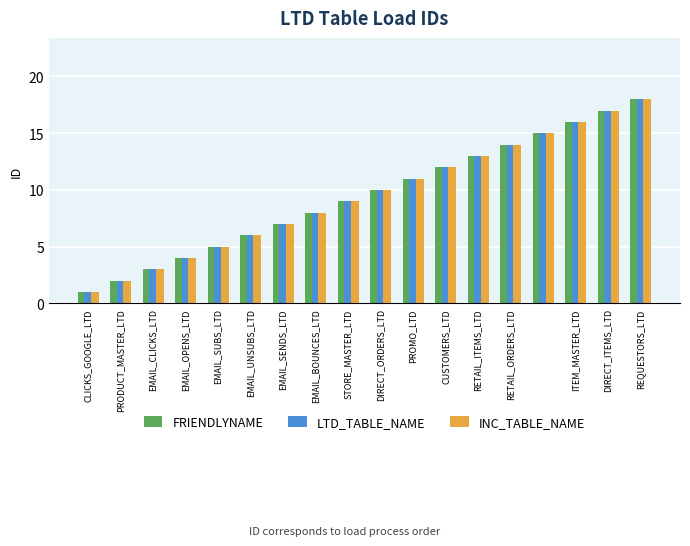

What is the difference between the maximum and minimum values in the LTD_TABLE_NAME series?

17